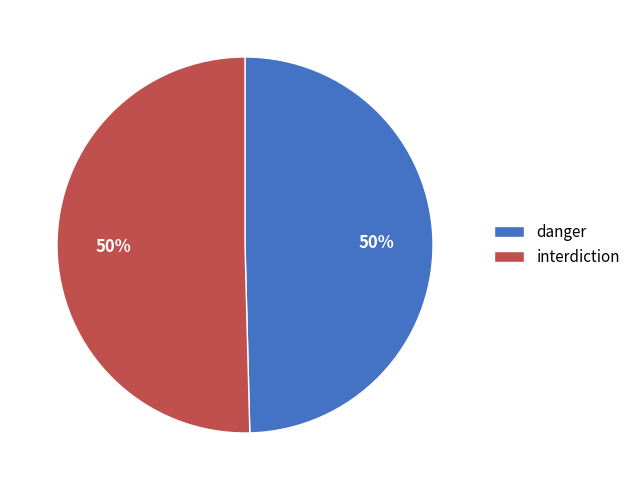

To the nearest percent, what percentage of the pie is interdiction?

50%